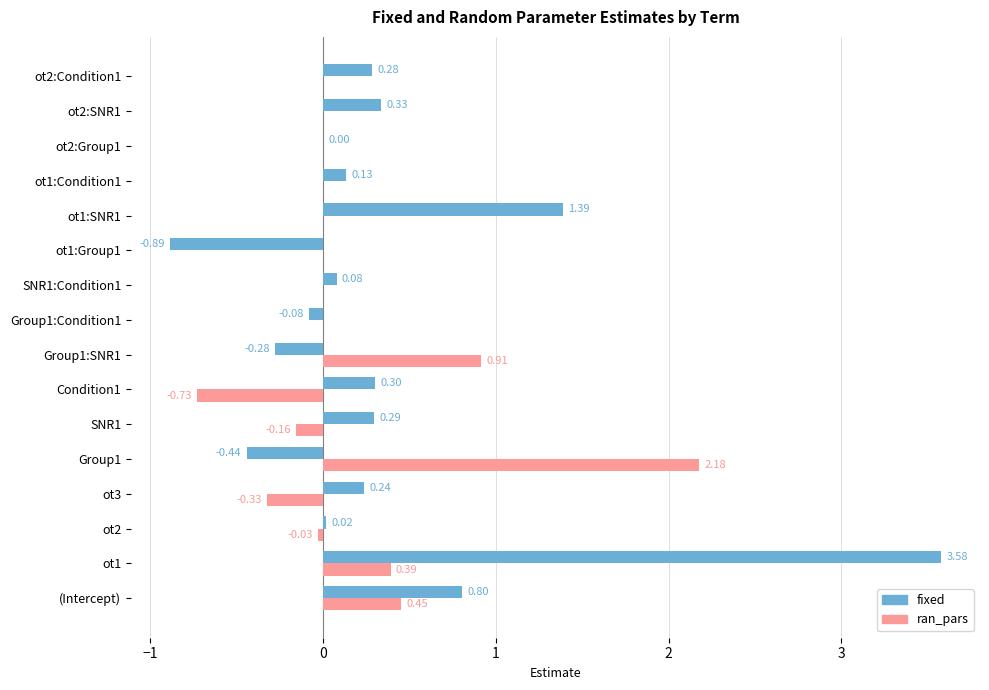

Which series has the largest total across all categories?

fixed